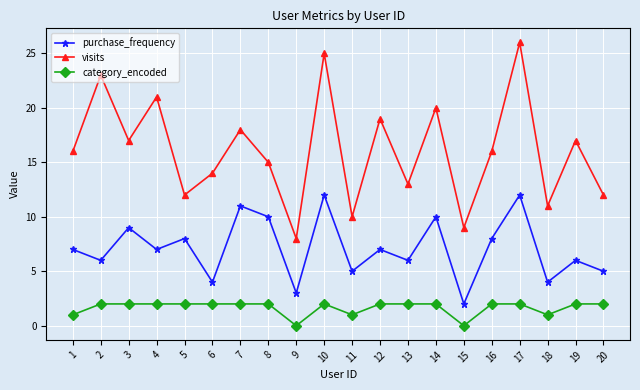

How many categories are shown in the chart?

20